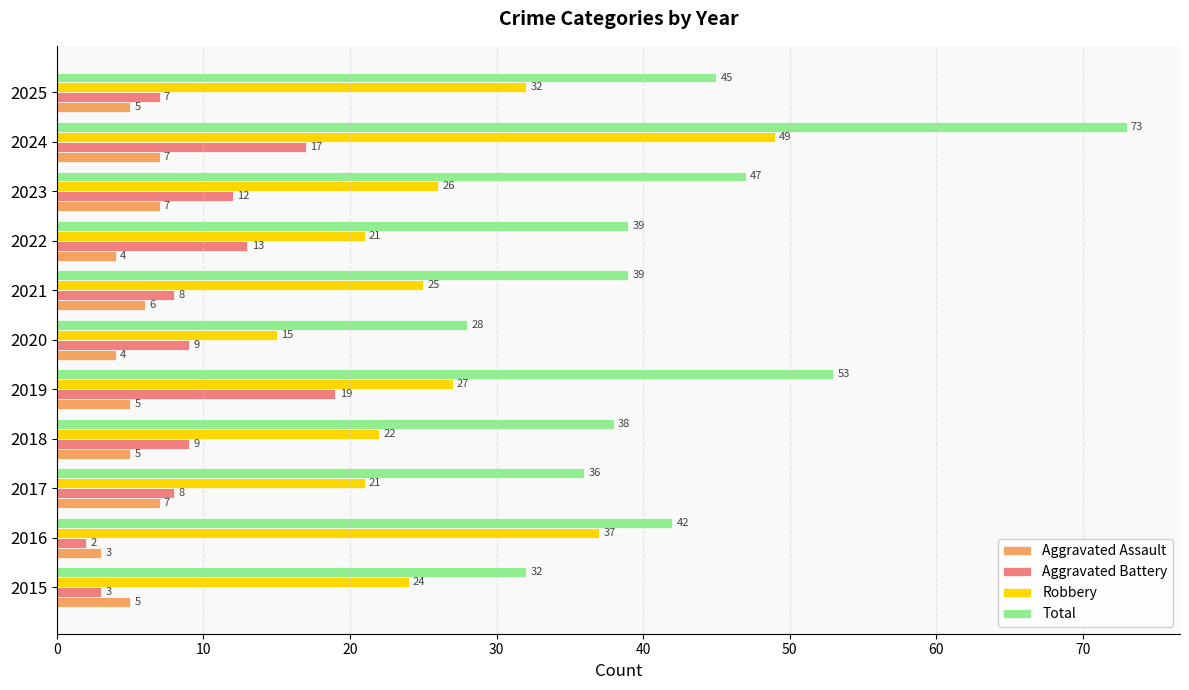

What is the sum of the Total values at 2022 and 2019?

92